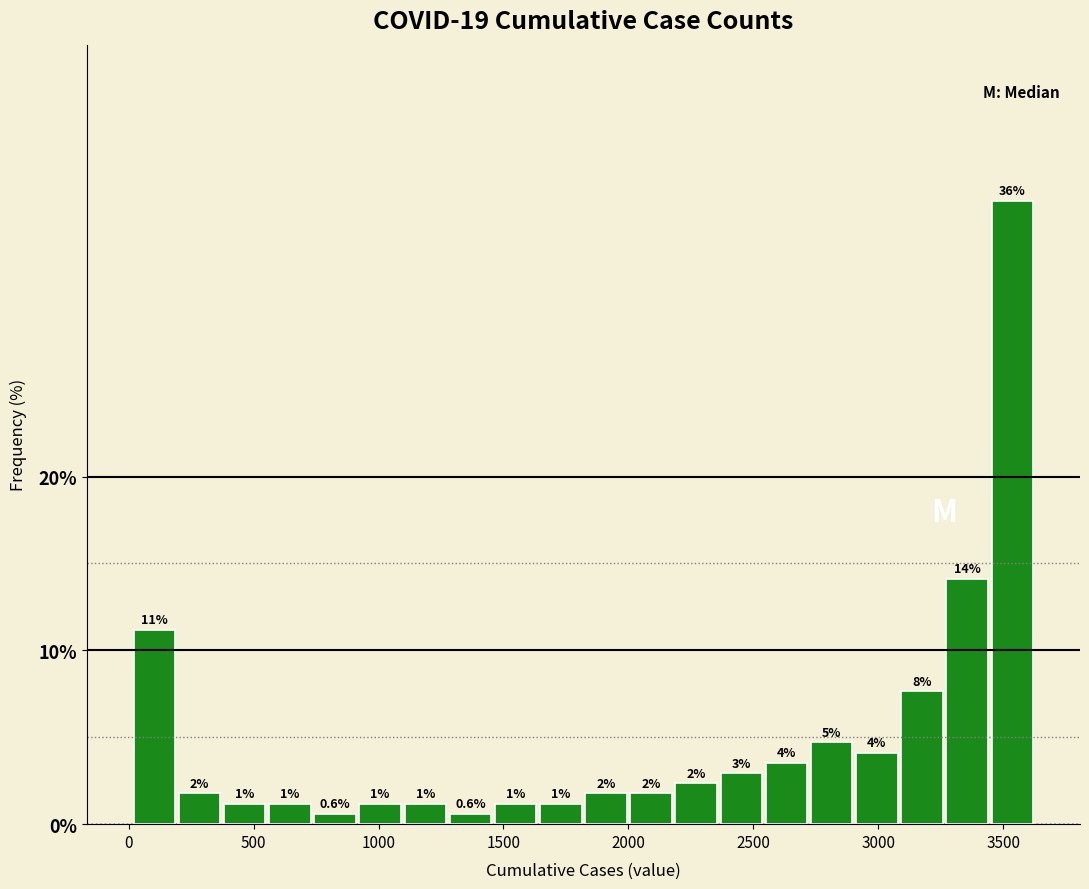

Around what value on the x-axis is the tallest bar? Give the approximate position of its centre, as read against the axis.

3550